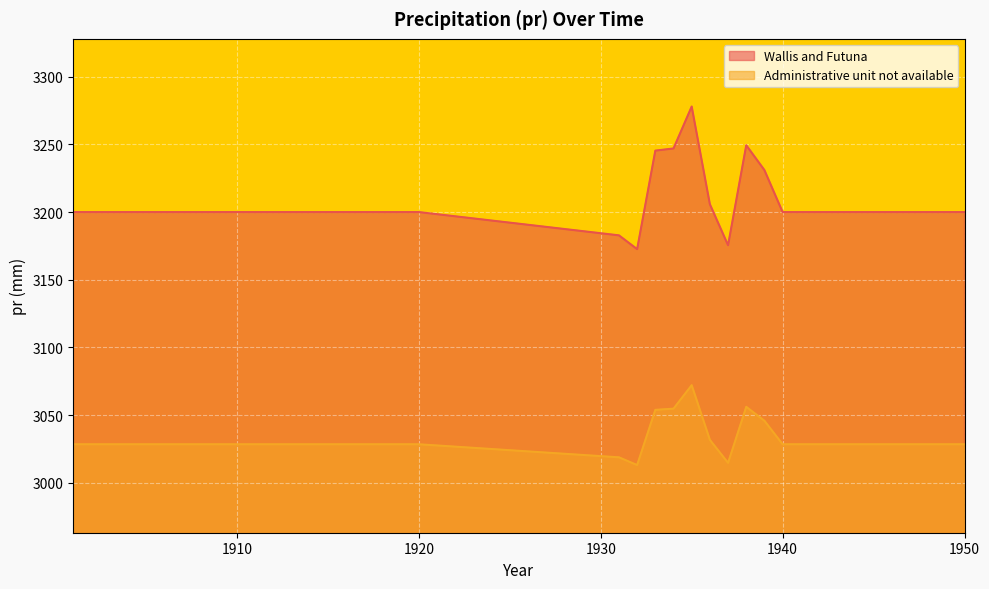

True or false: Administrative unit not available has a value of 4209.3 at 1941.

False